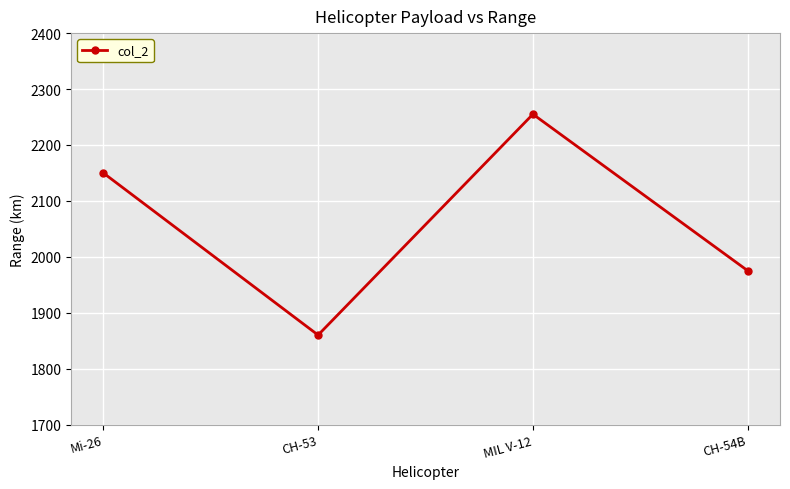

How many interior local peaks (higher than both neighbors) does the data have?

1